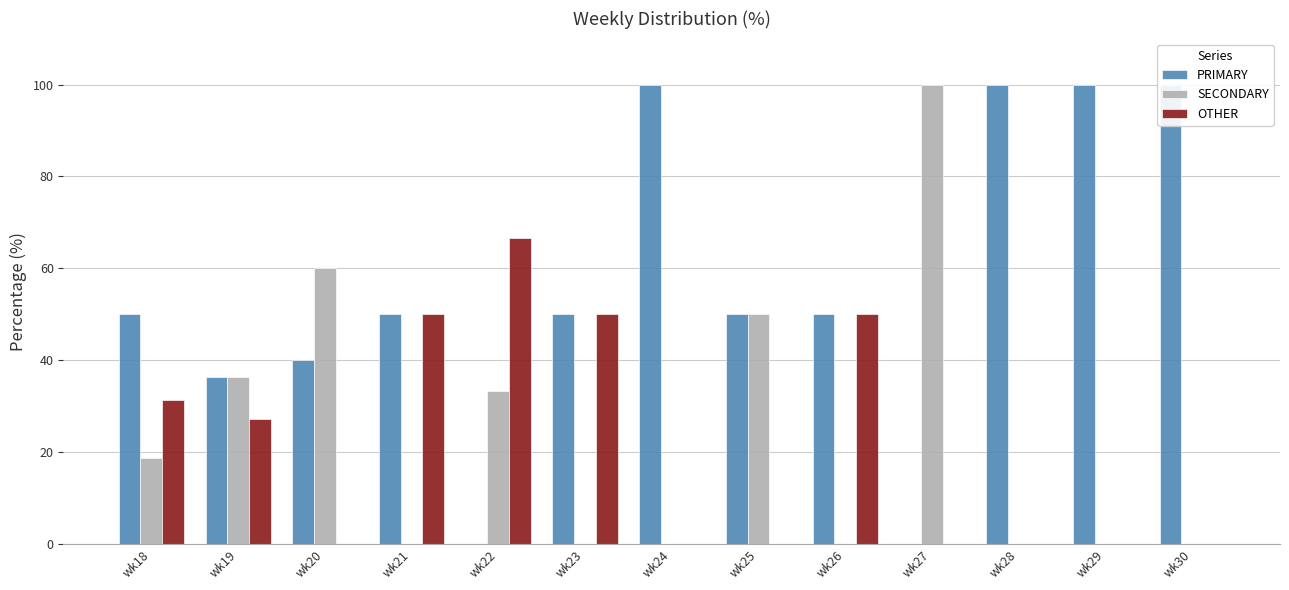

What is the difference between the maximum and second lowest values in the OTHER series?

66.7